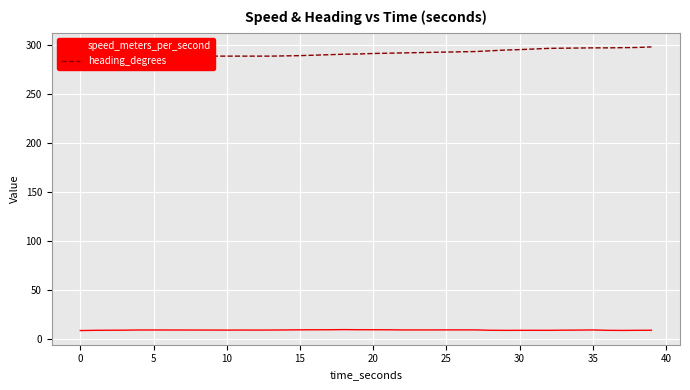

True or false: speed_meters_per_second and heading_degrees intersect in this chart.

False